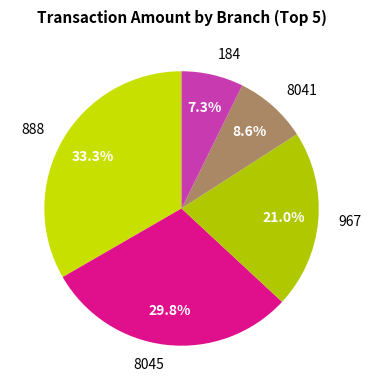

What portion of the pie excludes 888?

66.7%